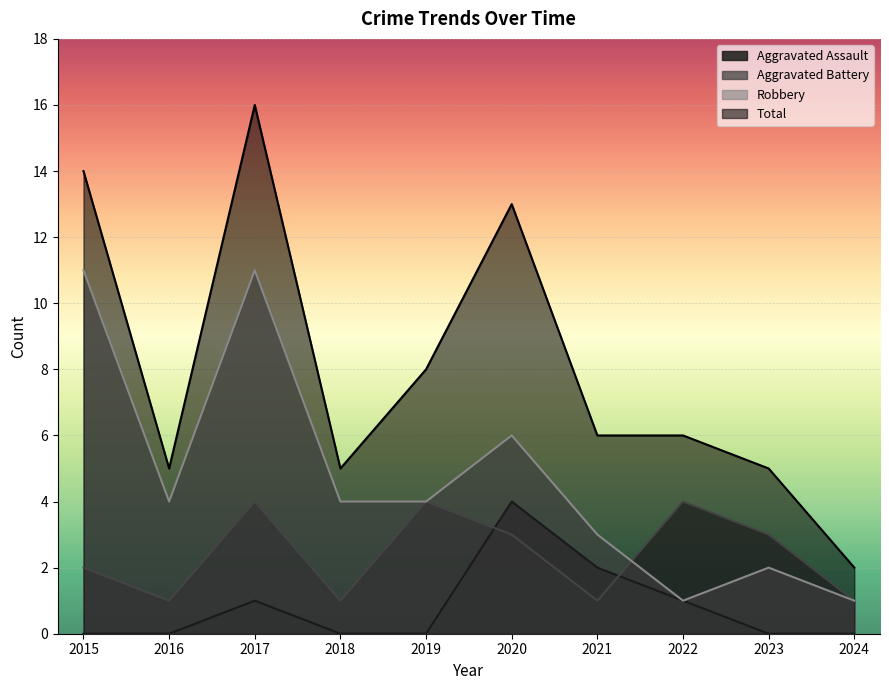

What is the total value across all series at 2022?

12